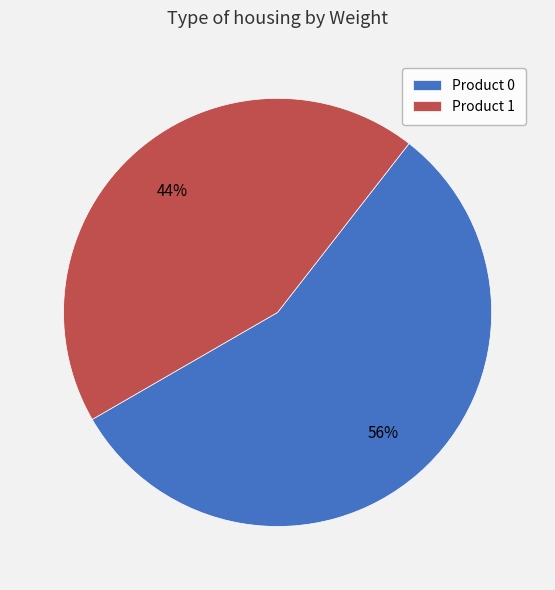

Approximately how many times larger is the value at Product 1 compared to Product 0?

0.8